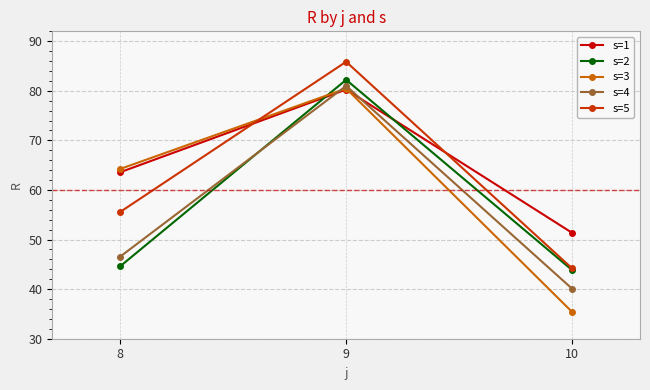

Between 9 and 10, which series saw the biggest shift?

s=3